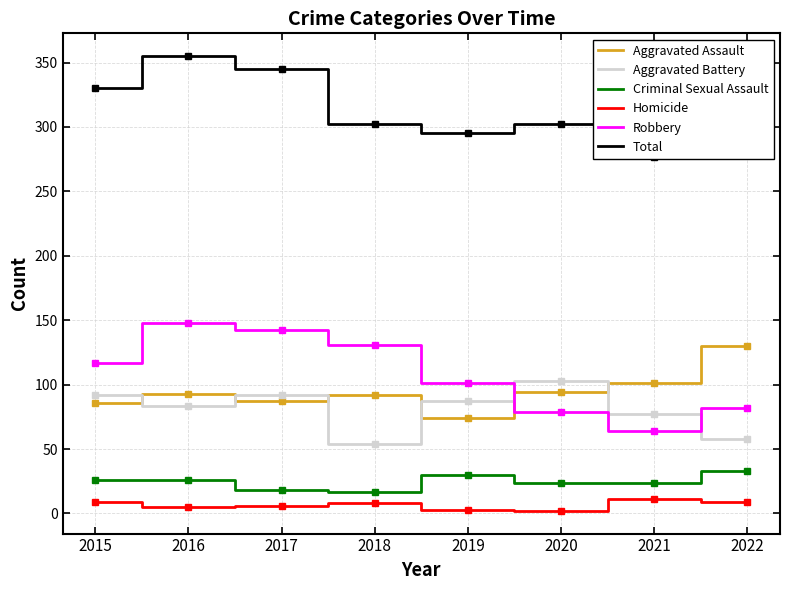

What is the greatest value displayed?

355